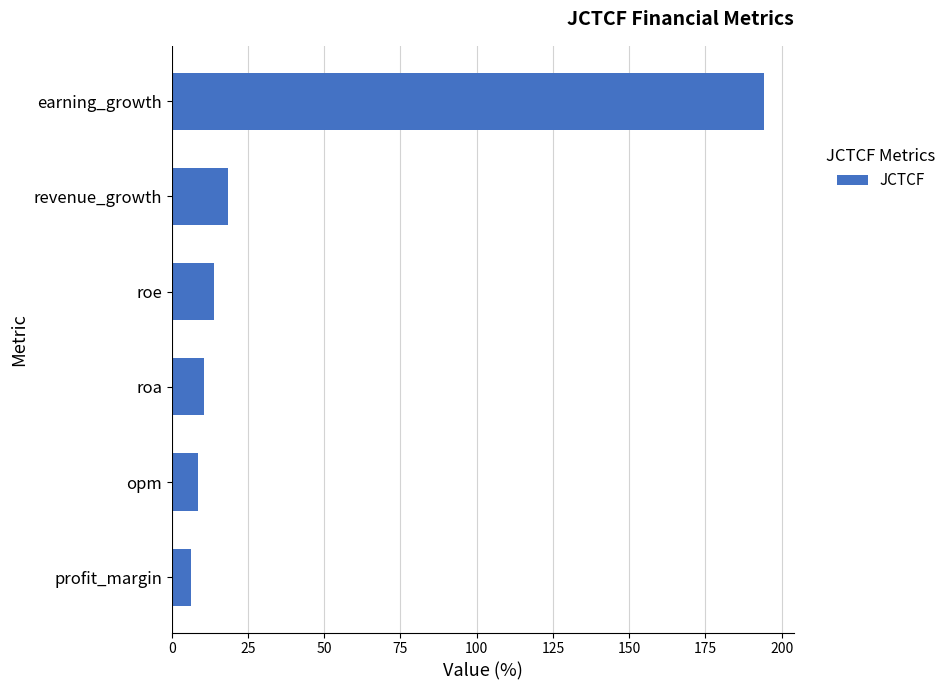

List the labels in order of value, largest first.

earning_growth, revenue_growth, roe, roa, opm, profit_margin